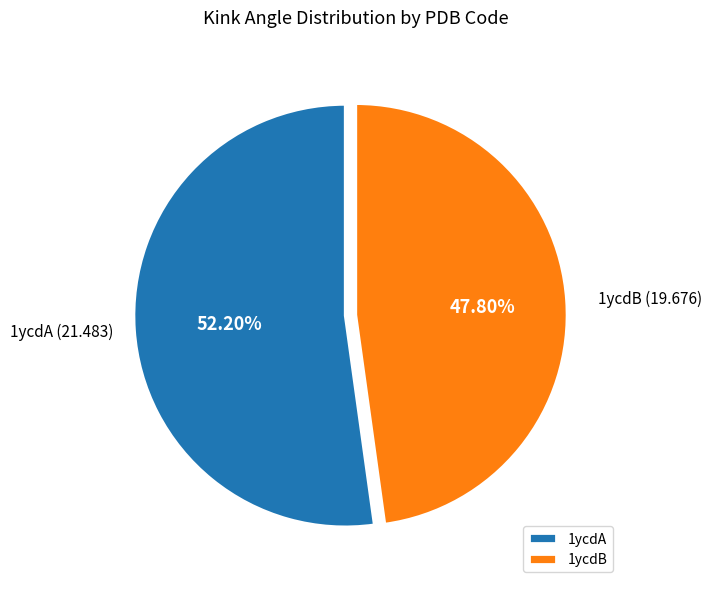

To the nearest percent, what portion does 1ycdA represent?

52%